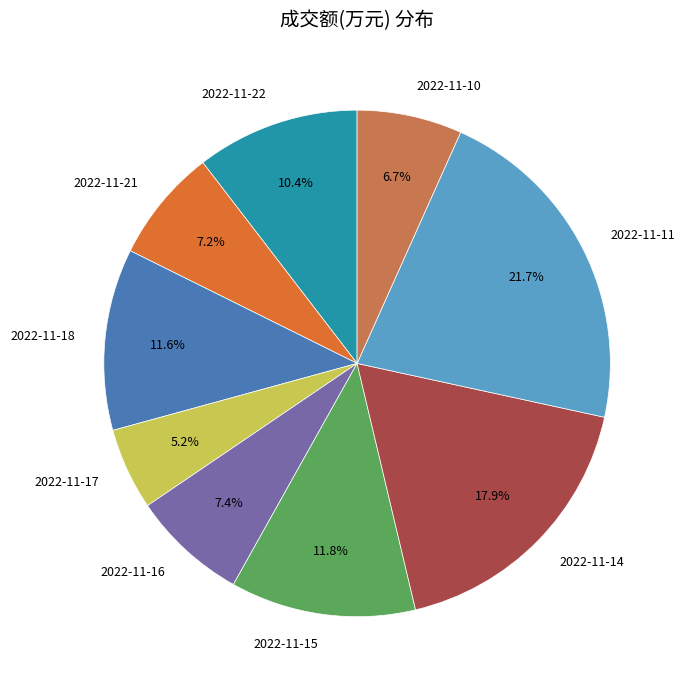

What is the ratio of the value at 2022-11-22 to the value at 2022-11-16?

1.4